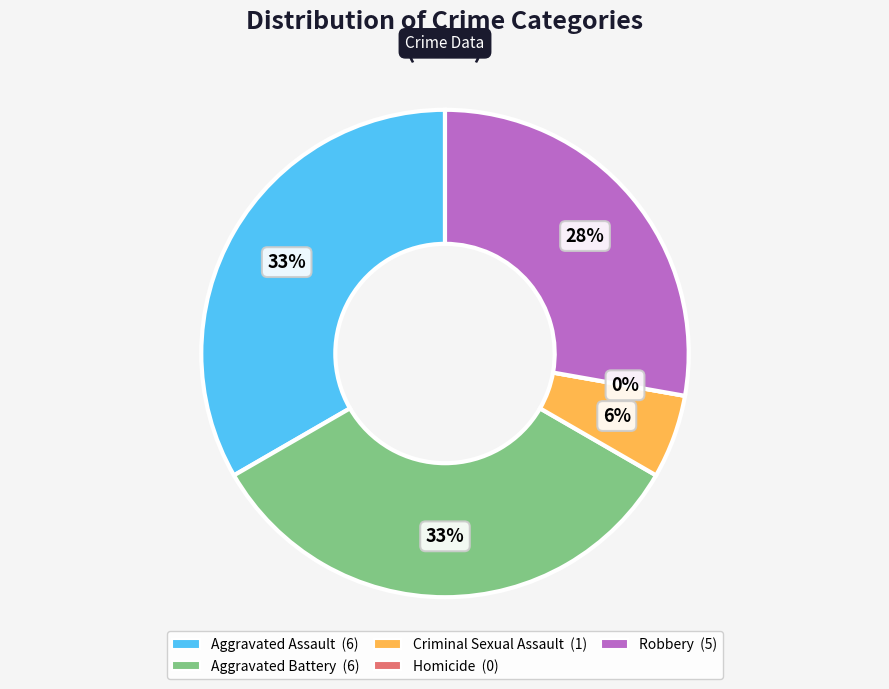

To the nearest percent, what percentage of the pie is Aggravated Battery?

33%